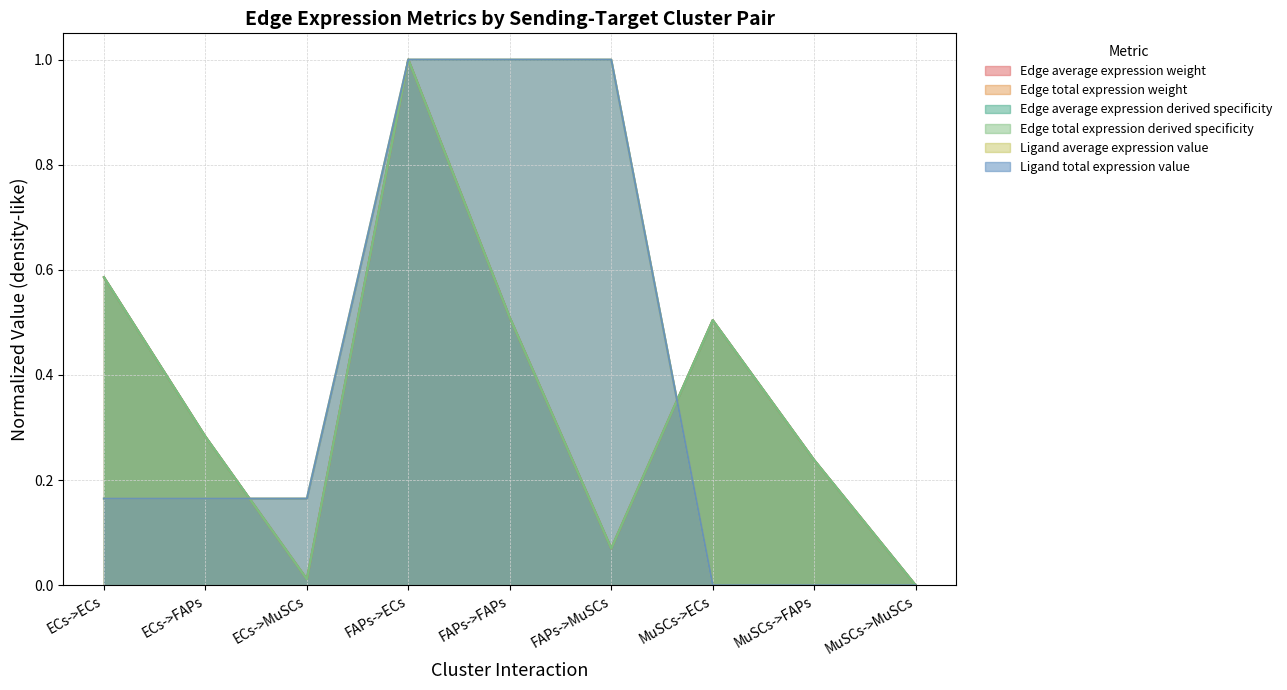

True or false: Edge total expression derived specificity has more than 0 interior local peaks.

True